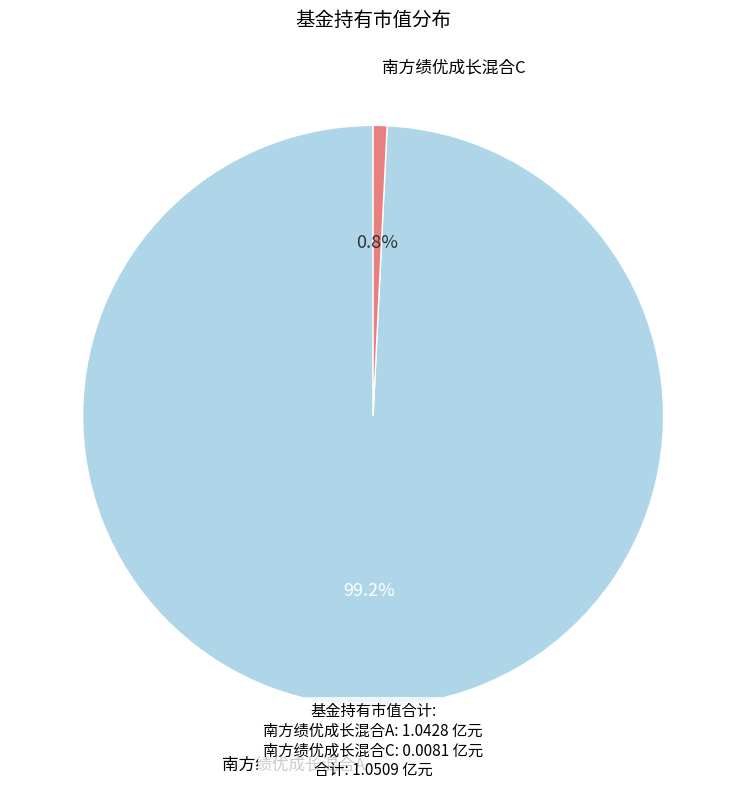

Count the number of slices in the pie.

2